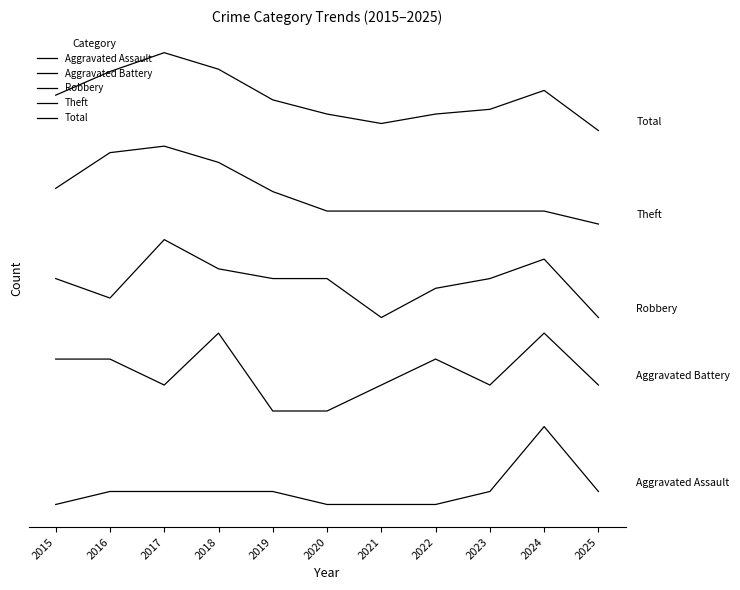

What is the difference between the maximum and minimum values in the Aggravated Assault series?

1.0